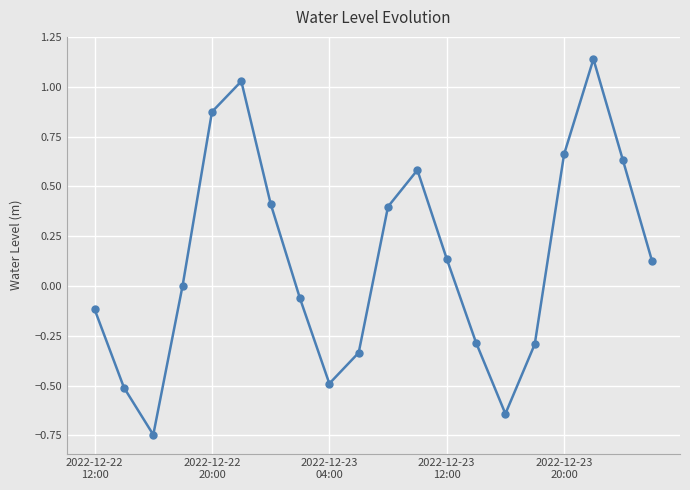

What is the value of the 7th point from the left?

0.4